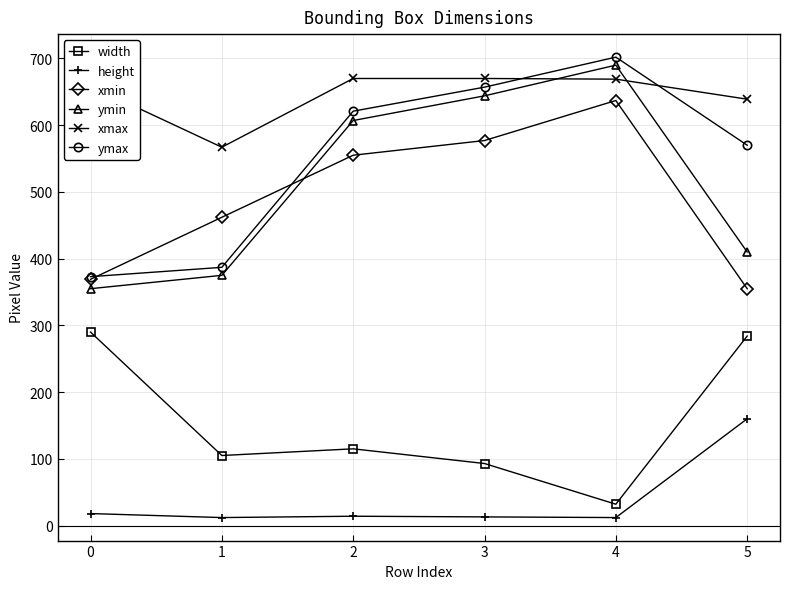

Which series has the widest spread of values?

ymin